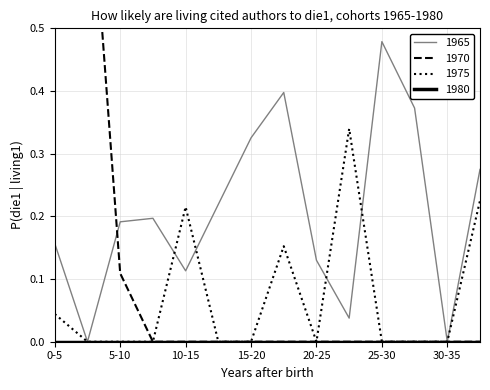

True or false: COGNAC has more than 1 interior local peaks.

False